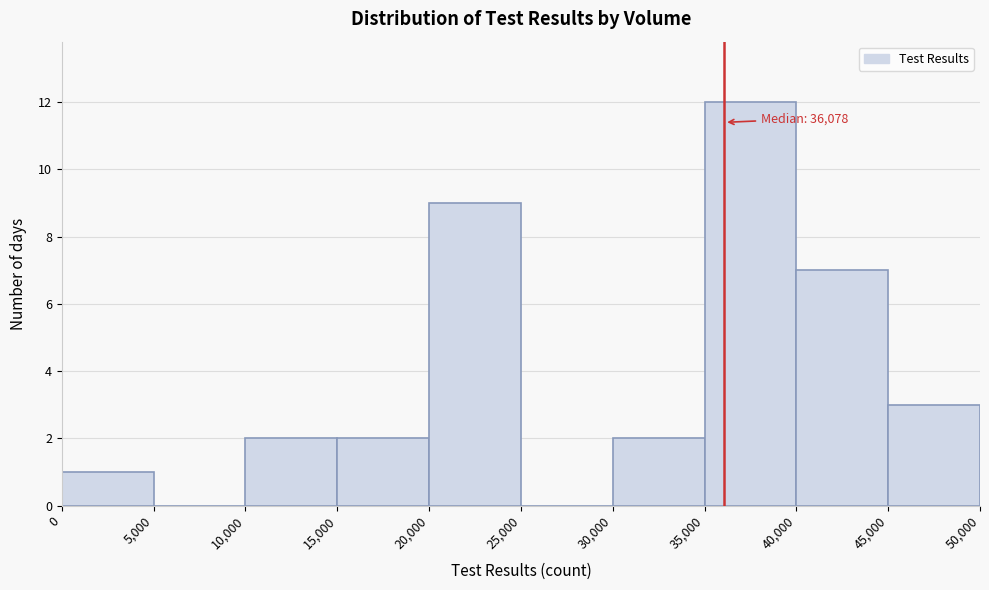

Which range on the x-axis has the tallest bar?

35,000 to 40,000